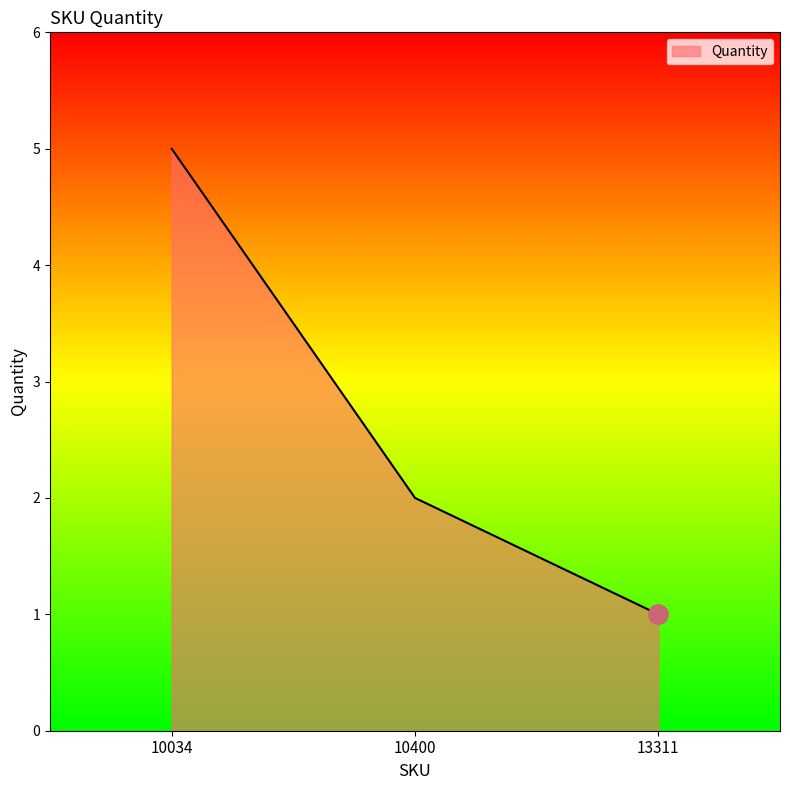

At which category does the chart reach its minimum across all series?

13311